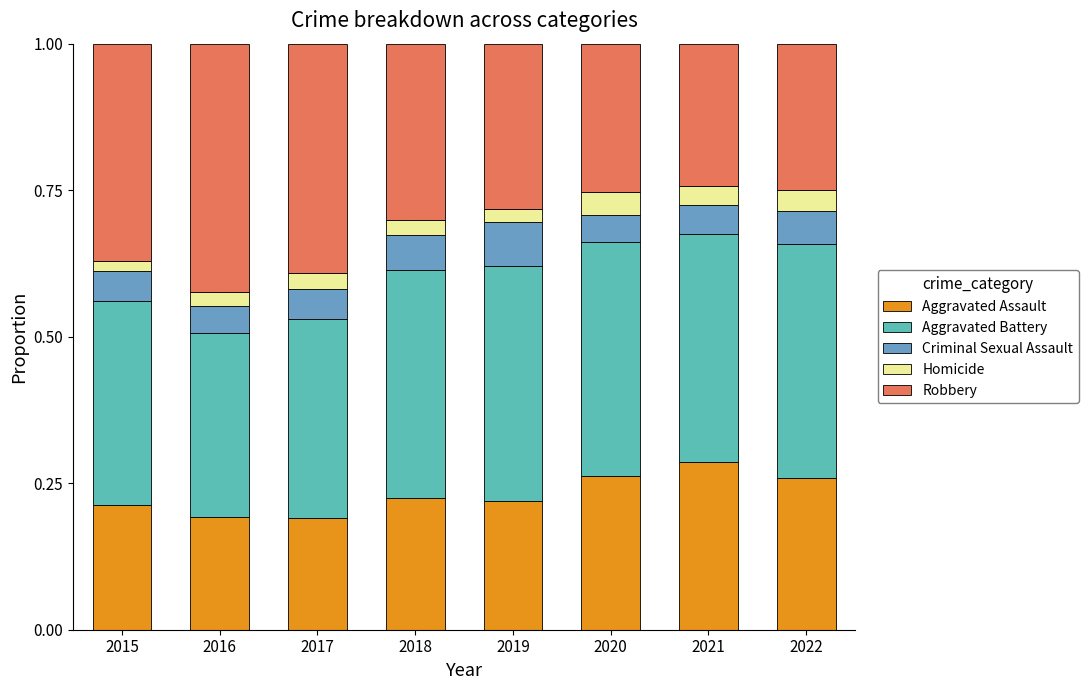

Does the chart contain any negative values?

No